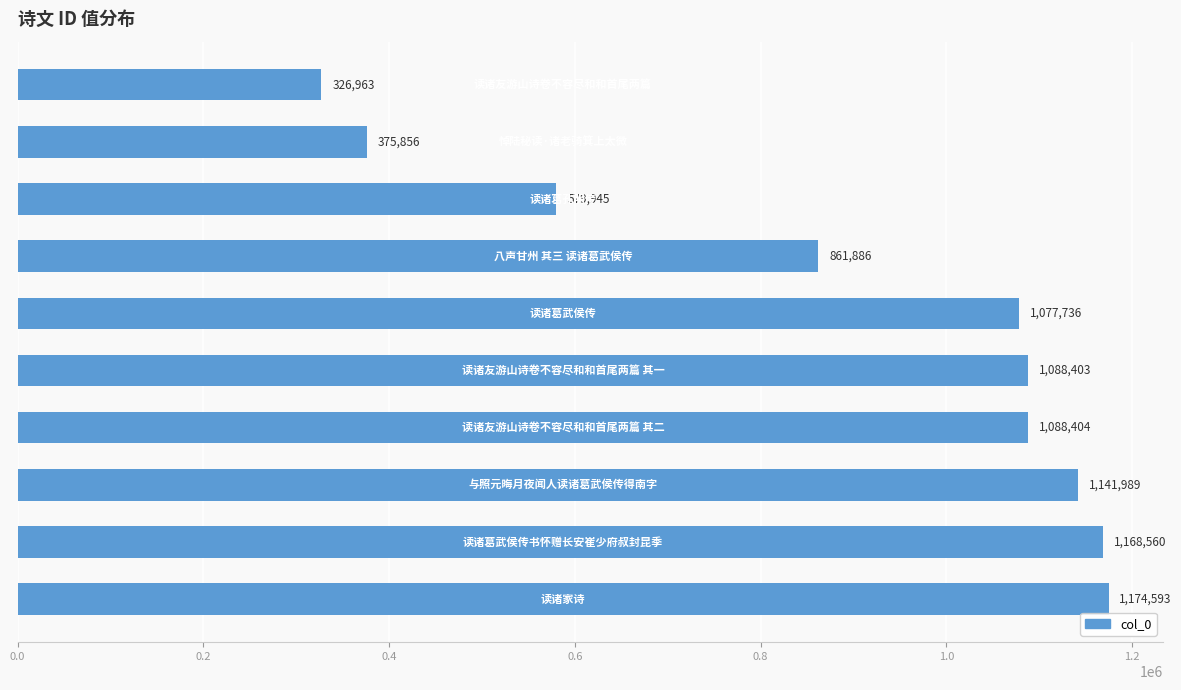

What is the difference between the maximum and minimum values?

847630